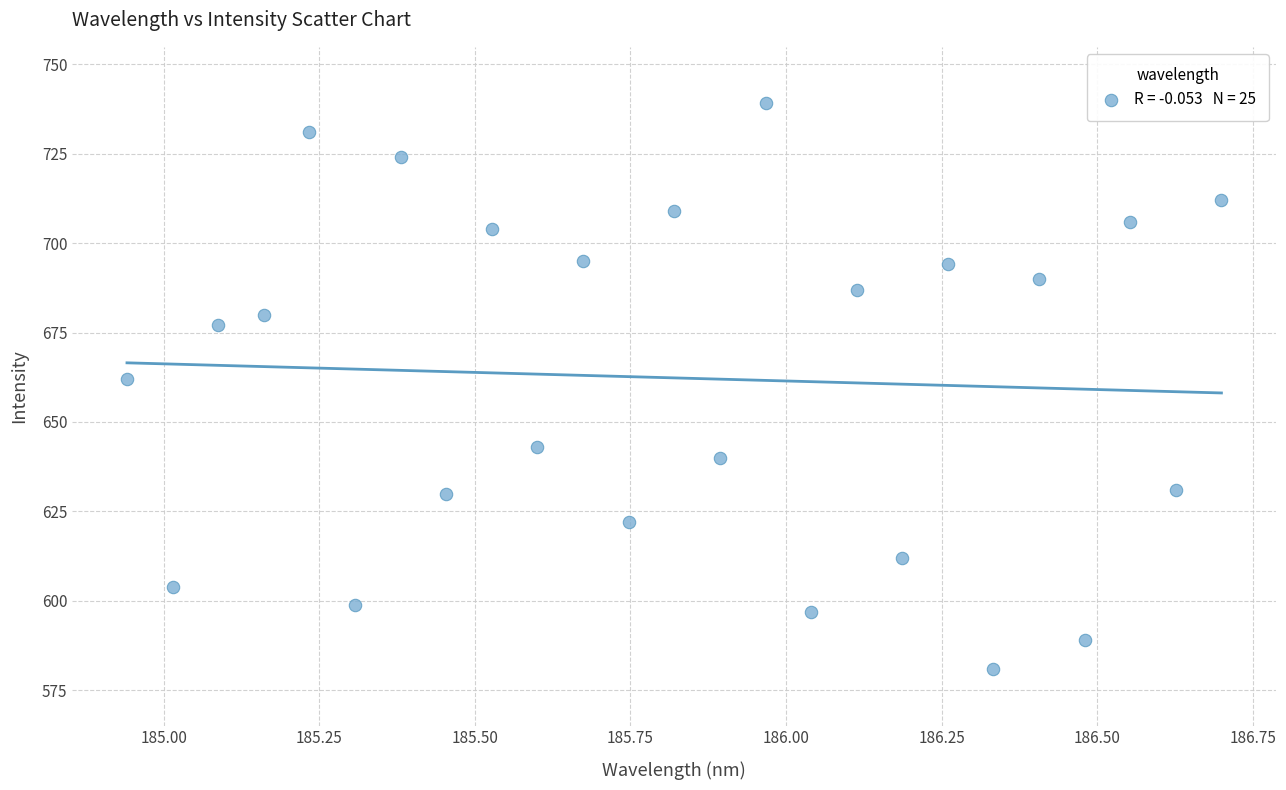

What Y value in the scatter plot is closest to 660?

662